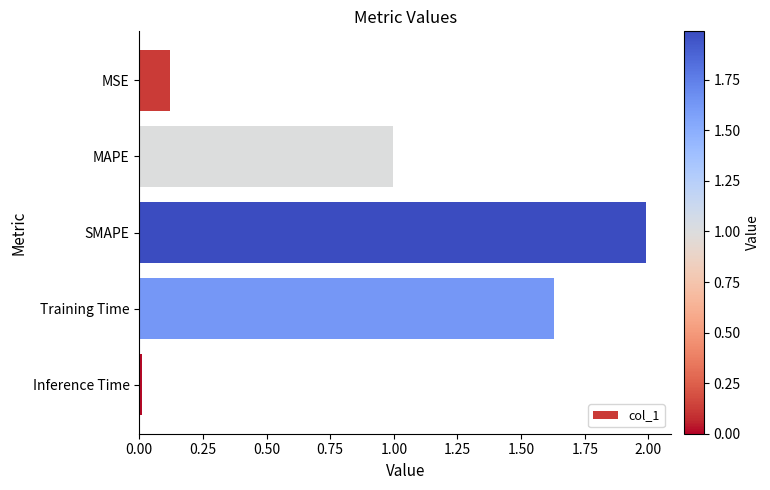

What is the label of the 4th bar from the bottom?

MAPE